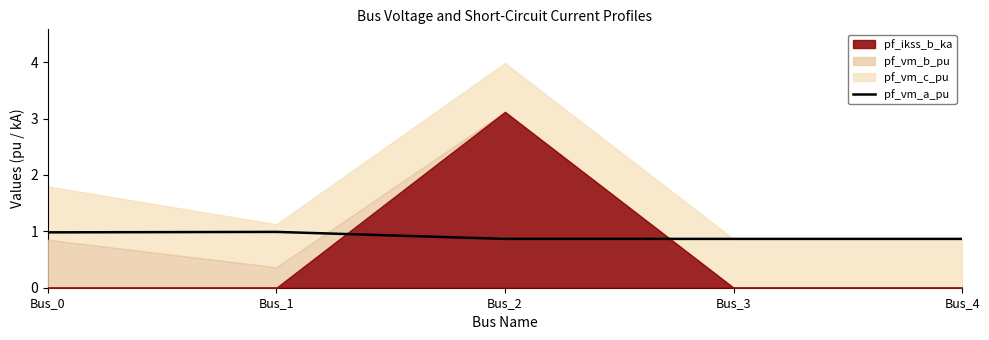

Rank the categories by value from highest to lowest.

Bus_1, Bus_0, Bus_2, Bus_3, Bus_4